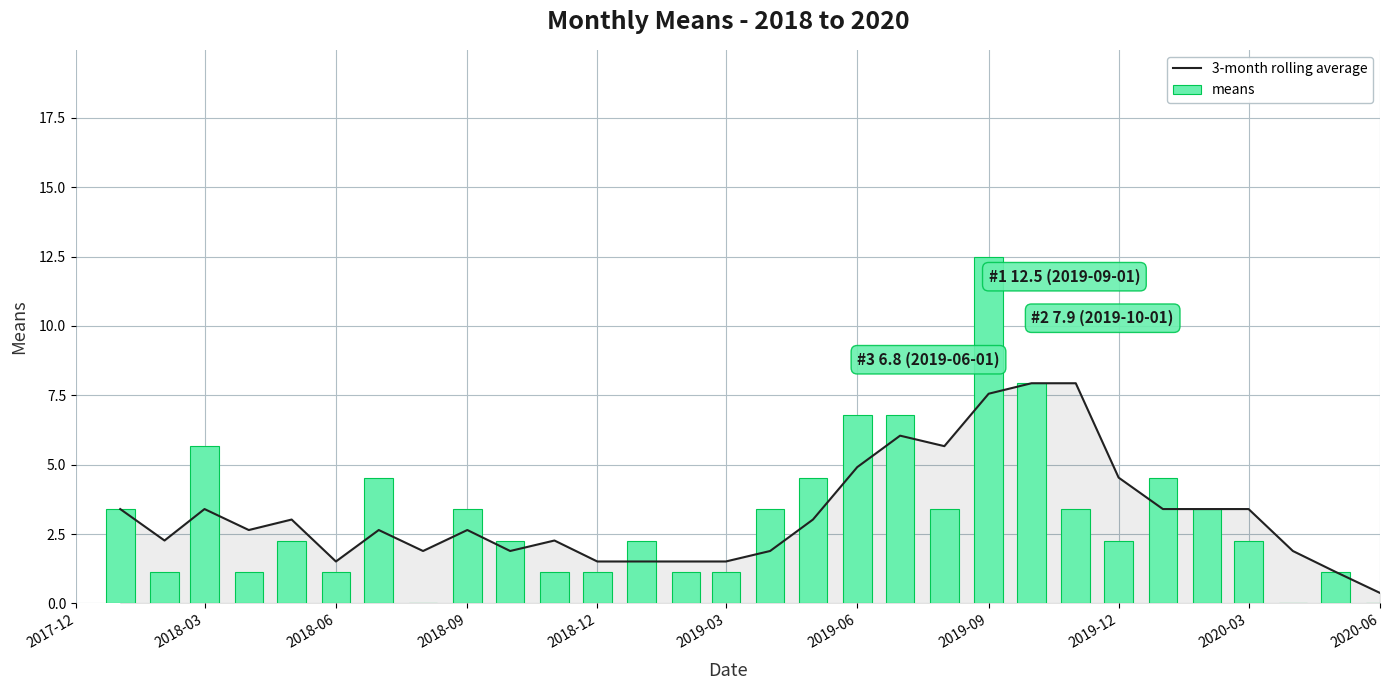

At how many categories does at least one series exceed 5?

7